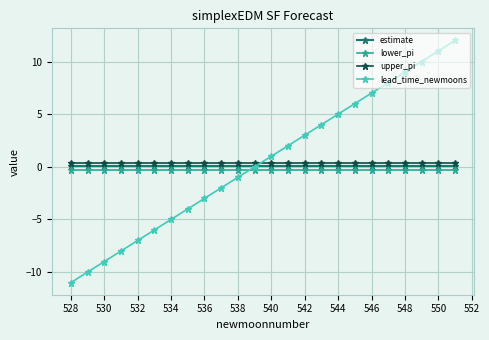

Which series has the widest spread of values?

lead_time_newmoons